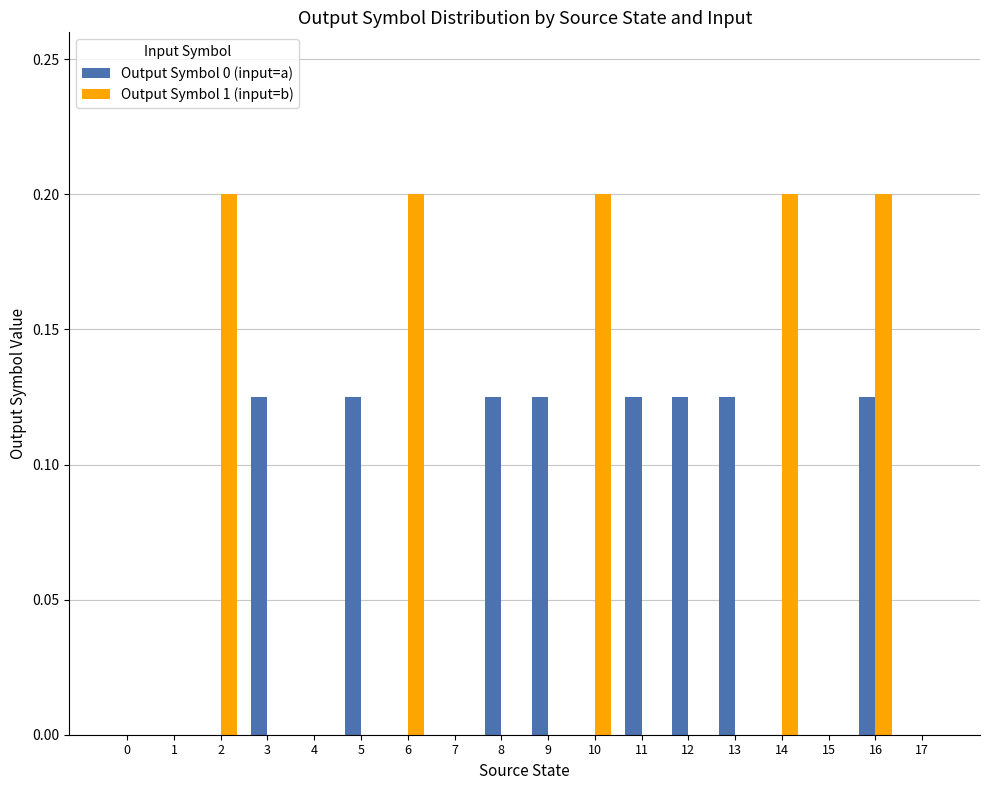

Between 1 and 2, which series saw the biggest shift?

Output Symbol 1 (input=b)